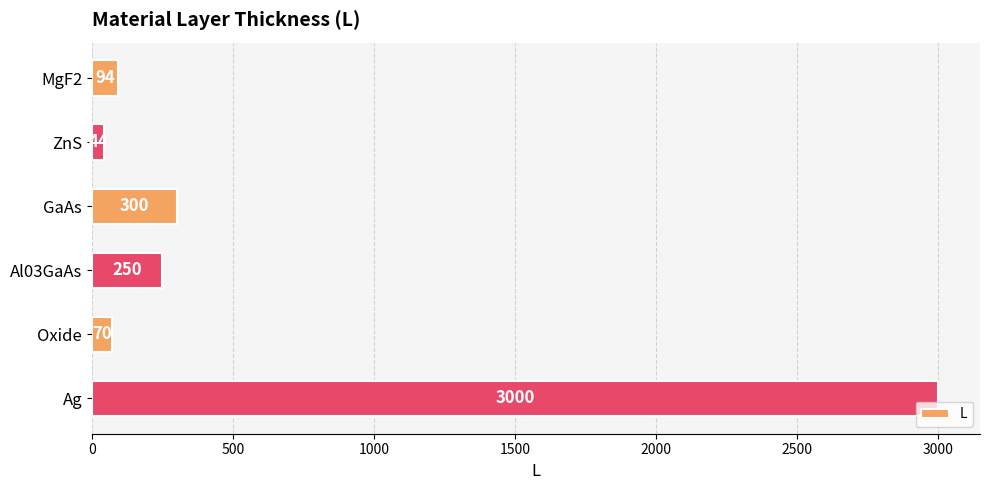

Reading top to bottom, transcribe all the data shown in this chart.

94	44	300	250	70	3000